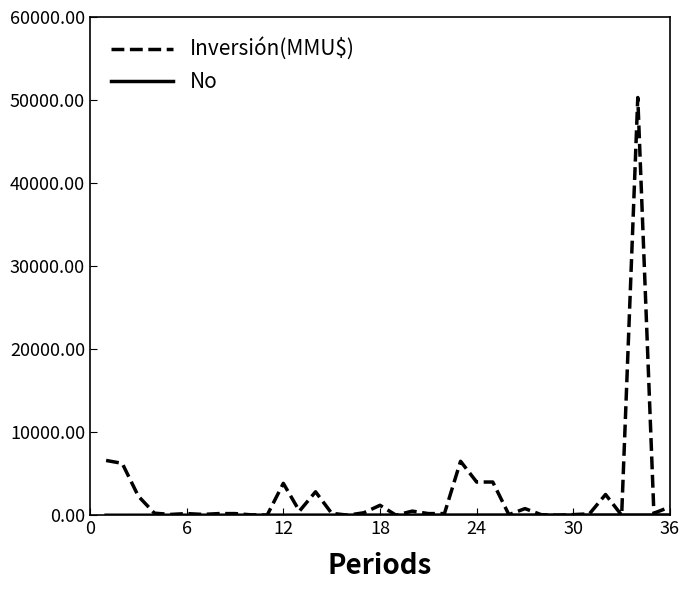

Which series has the largest range (max minus min)?

Inversión(MMU$)